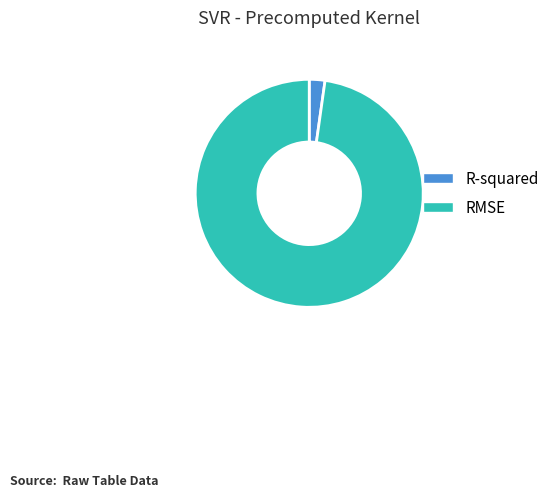

Combined, do R-squared and RMSE account for over 50%?

Yes